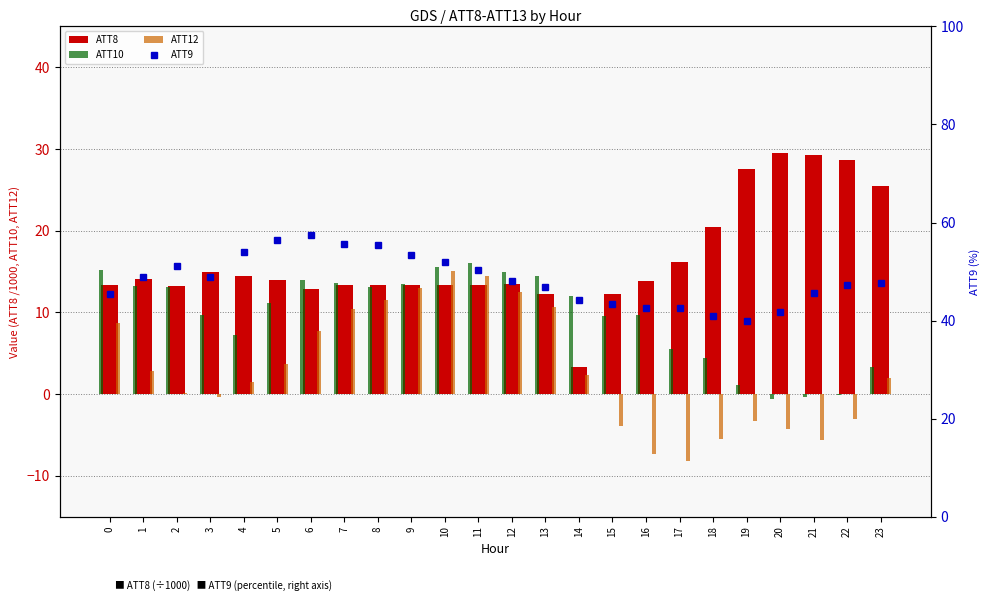

At which label does ATT12 reach its peak?

10